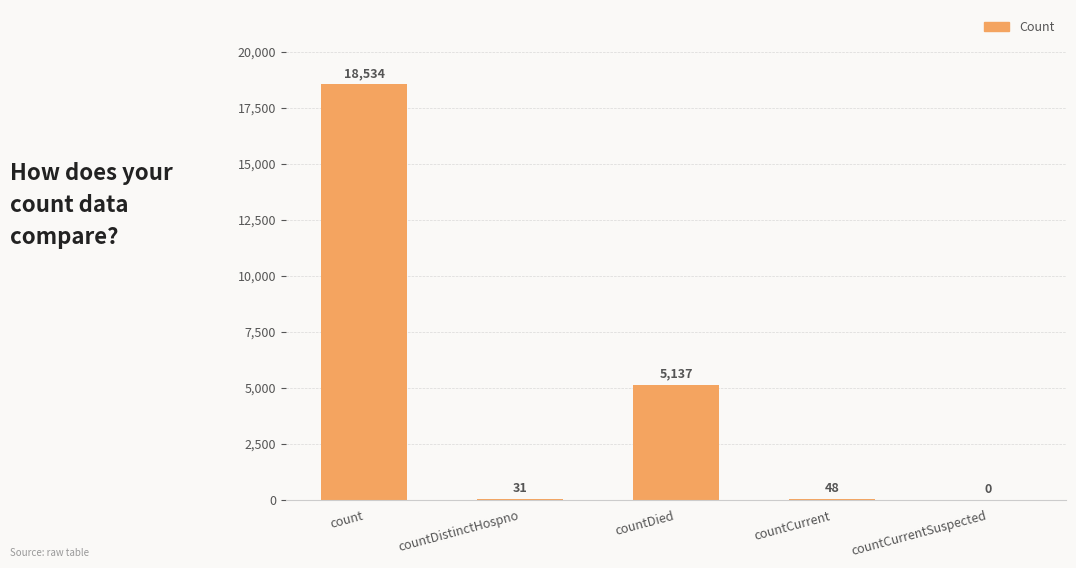

Reading left to right, extract all data points from this chart.

count=18534	countDistinctHospno=31	countDied=5137	countCurrent=48	countCurrentSuspected=0